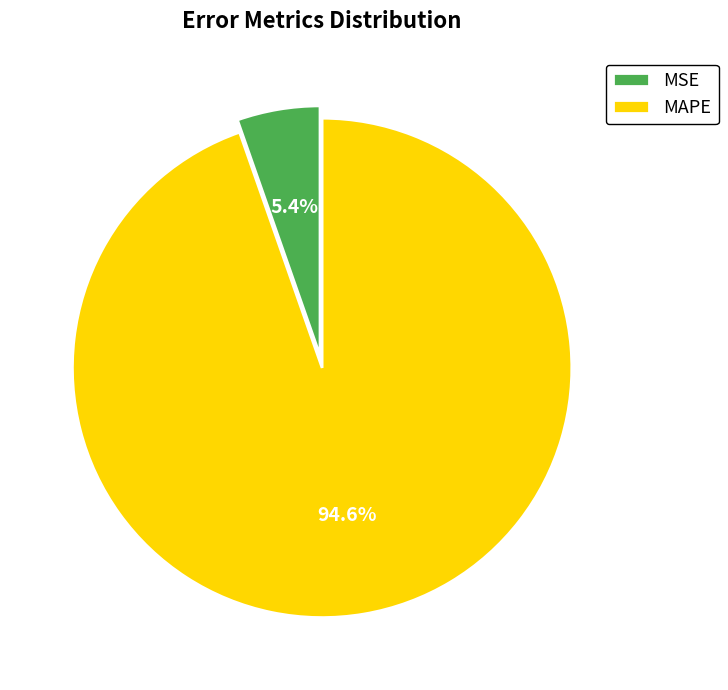

Is it true that MAPE is 99% of the pie?

False